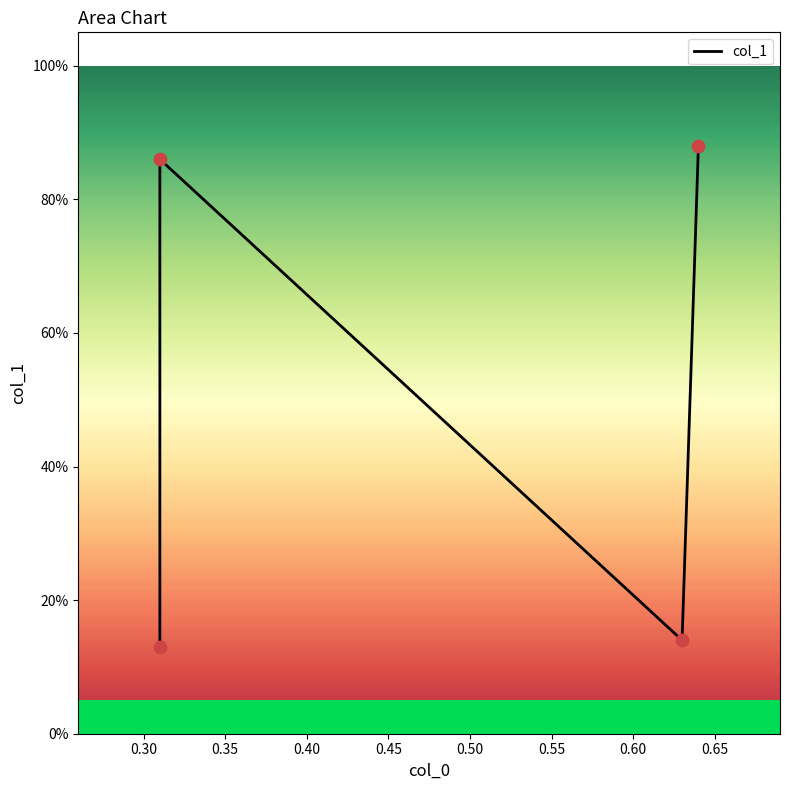

What is the change in value from 0.30 to 0.35?

-0.7